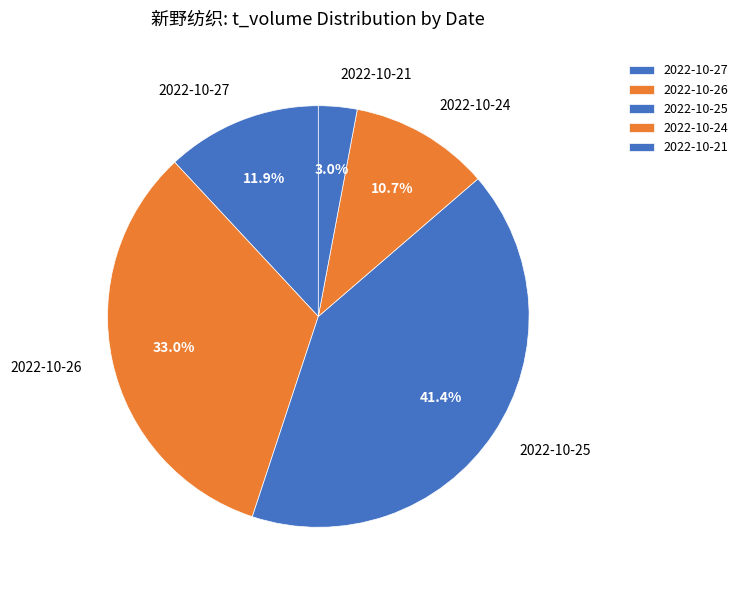

How many slices are in this pie chart?

5